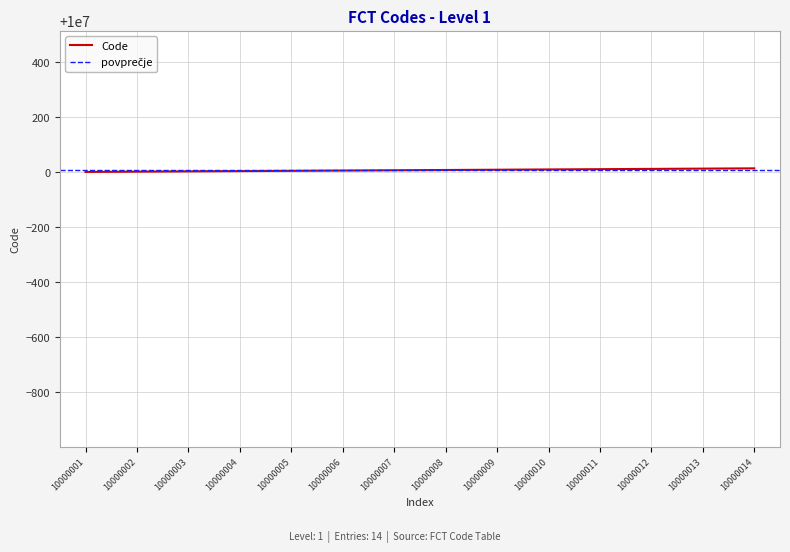

The value of Code at 10000001 is 15777357. True or false?

False